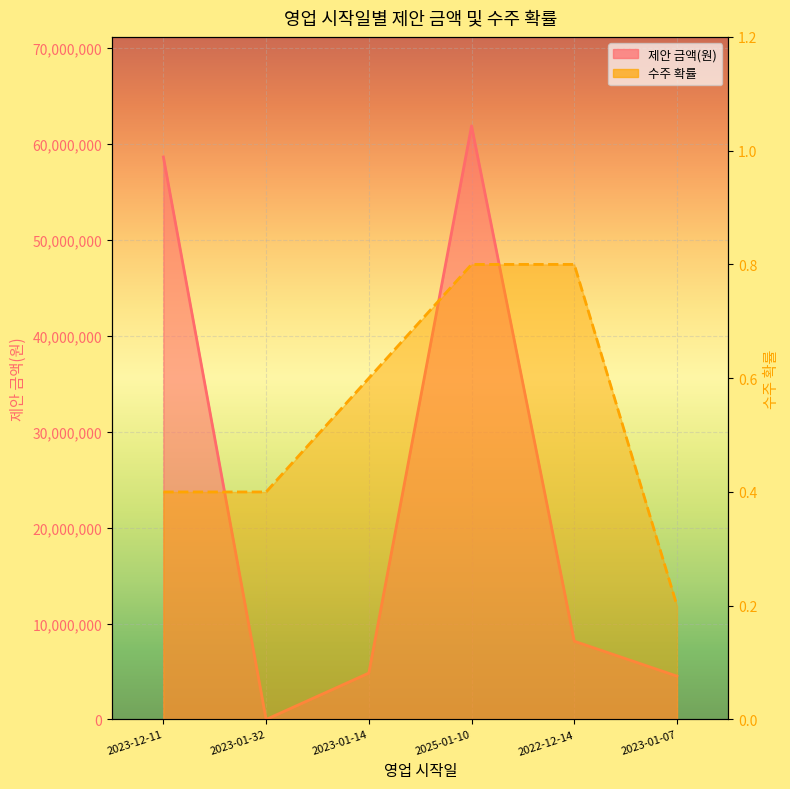

The value of 제안 금액(원) at 2023-01-14 is 7846523.4. True or false?

False